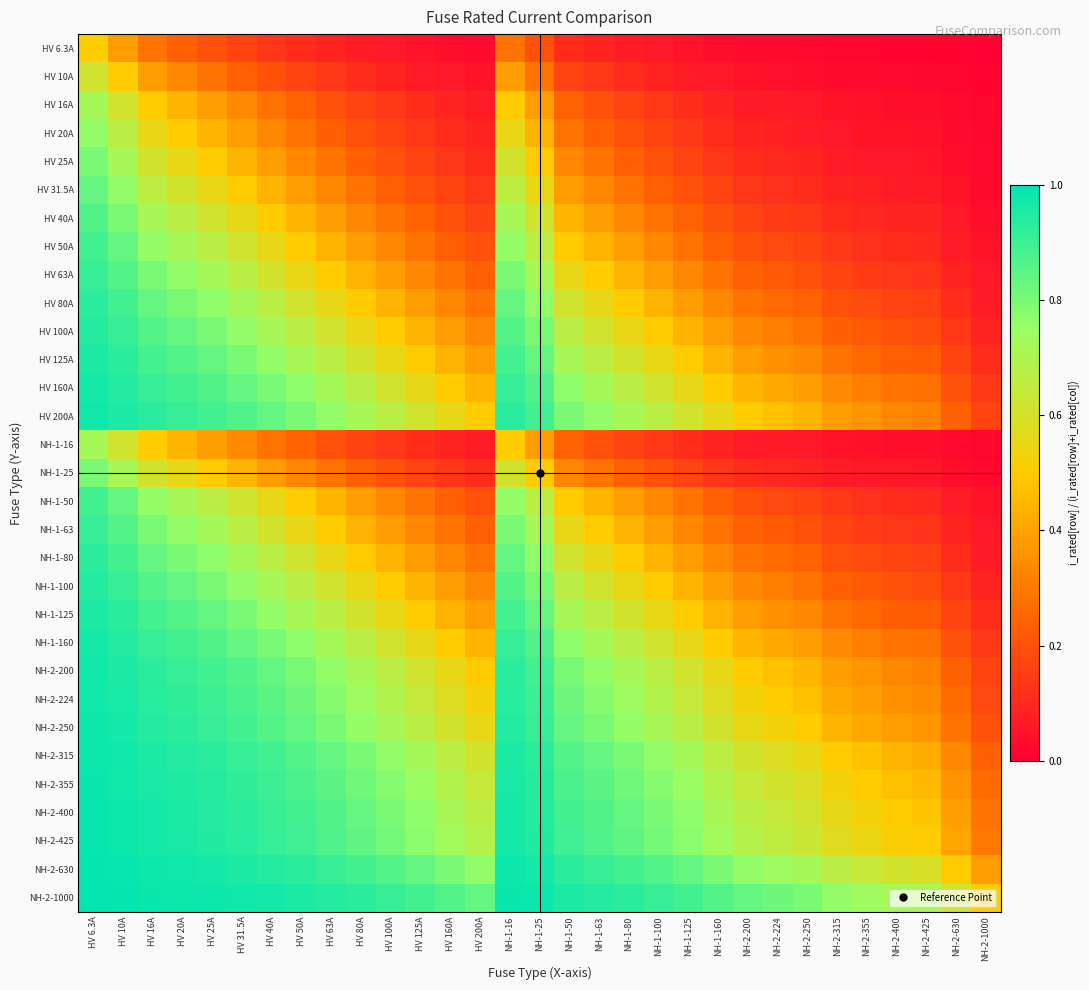

Rank the series by their maximum value, from highest to lowest.

NH-2-1000, NH-2-630, NH-2-425, NH-2-400, NH-2-355, NH-2-315, NH-2-250, NH-2-224, HV 200A, NH-2-200, HV 160A, NH-1-160, HV 125A, NH-1-125, HV 100A, NH-1-100, HV 80A, NH-1-80, HV 63A, NH-1-63, HV 50A, NH-1-50, HV 40A, HV 31.5A, HV 25A, NH-1-25, HV 20A, HV 16A, NH-1-16, HV 10A, HV 6.3A